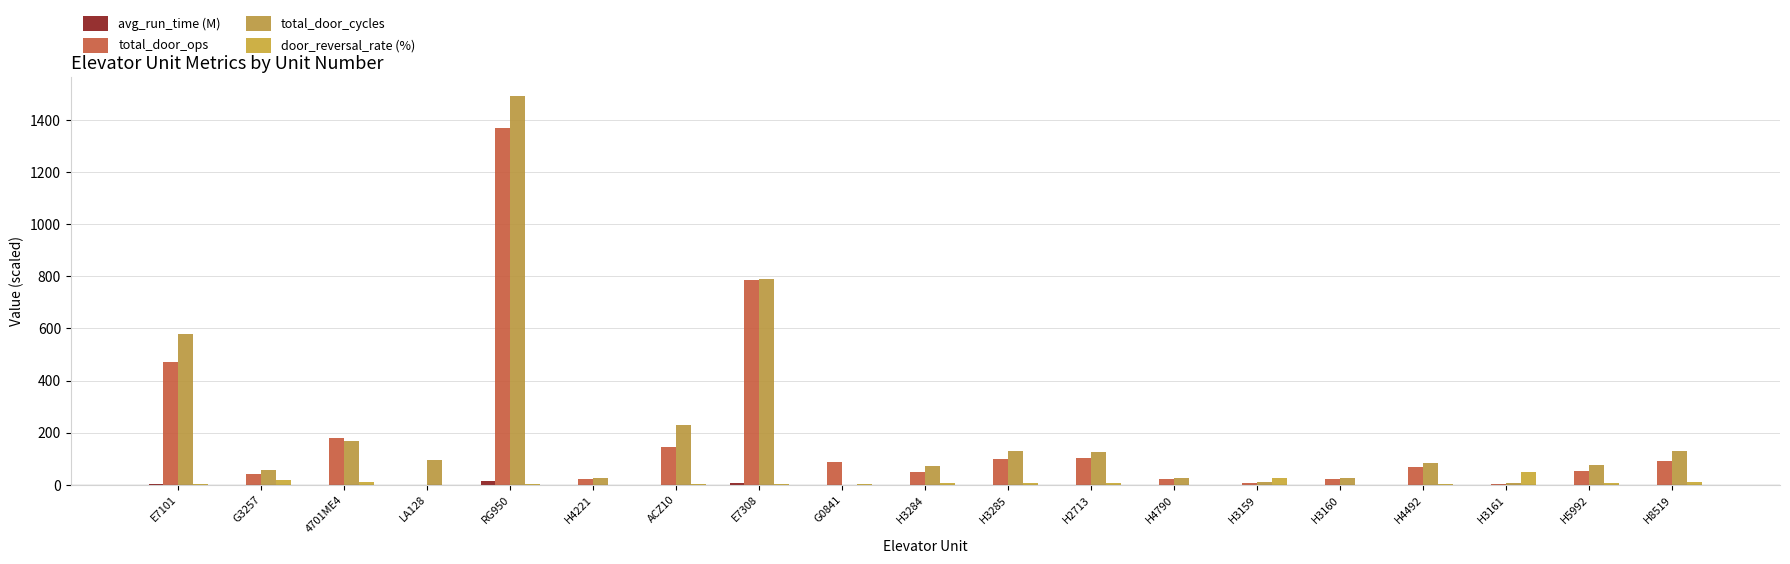

Reading right to left, extract all data points from this chart.

avg_run_time (M): H8519=0.2	H5992=0.2	H3161=0.1	H4492=0.3	H3160=0.0	H3159=0.1	H4790=0.1	H2713=0.2	H3285=0.5	H3284=0.4	G0841=0.0	E7308=5.9	ACZ10=0.2	H4221=0.2	RG950=15.6	LA128=0.0	4701ME4=0.0	G3257=0.1	E7101=2.6
total_door_ops: H8519=92.0	H5992=52.0	H3161=5.0	H4492=69.0	H3160=22.0	H3159=7.0	H4790=21.0	H2713=102.0	H3285=98.0	H3284=48.0	G0841=87.0	E7308=785.0	ACZ10=147.0	H4221=24.0	RG950=1370.0	LA128=0.0	4701ME4=178.0	G3257=42.0	E7101=470.0
total_door_cycles: H8519=130.0	H5992=75.0	H3161=8.0	H4492=85.0	H3160=28.0	H3159=10.0	H4790=28.0	H2713=127.0	H3285=131.0	H3284=74.0	G0841=0.0	E7308=788.0	ACZ10=230.0	H4221=28.0	RG950=1490.0	LA128=95.0	4701ME4=167.0	G3257=57.0	E7101=578.0
door_reversal_rate (%): H8519=10.8	H5992=5.7	H3161=50.0	H4492=1.4	H3160=0.0	H3159=25.0	H4790=0.0	H2713=6.8	H3285=6.1	H3284=6.1	G0841=2.3	E7308=3.2	ACZ10=2.7	H4221=0.0	RG950=3.1	LA128=0.0	4701ME4=10.1	G3257=18.6	E7101=3.2